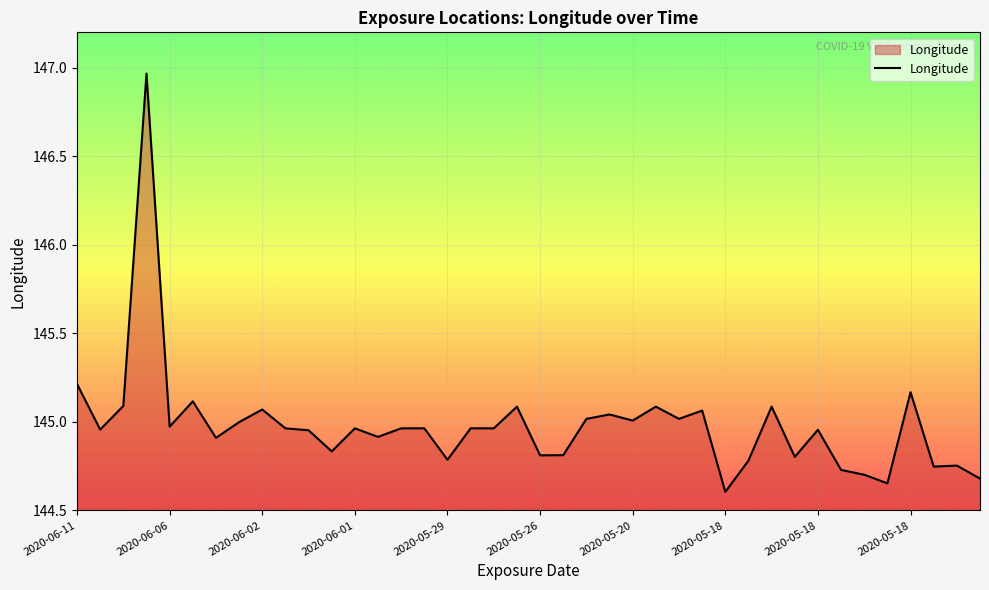

What is the difference between the maximum and minimum values?

2.4